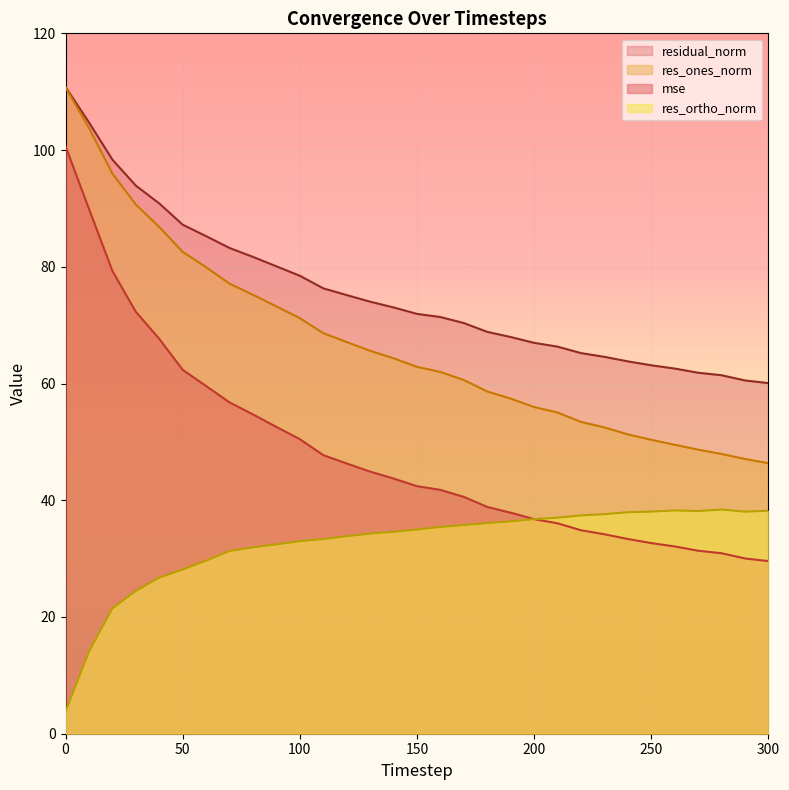

The res_ortho_norm series shows 34.3 at 130. True or false?

True